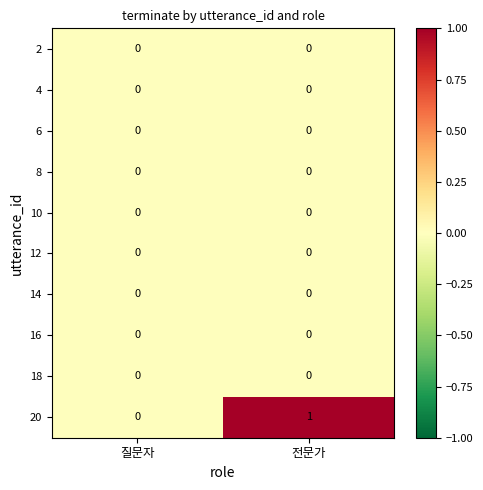

Which series has the largest total across all categories?

20